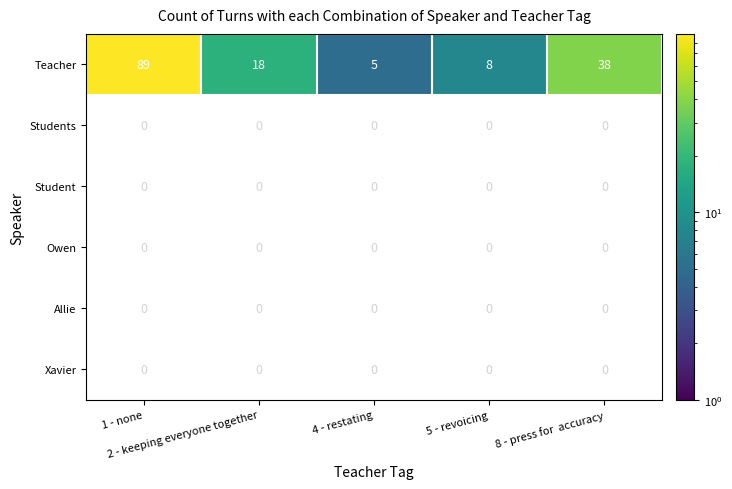

Which series has the largest total across all categories?

Teacher